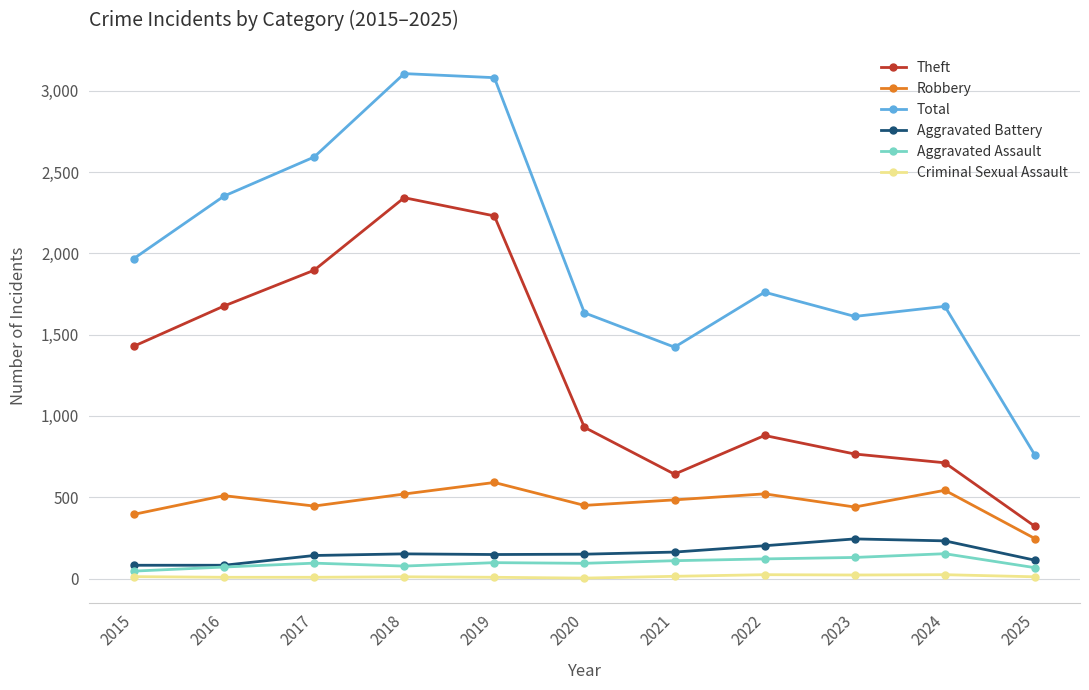

What is the value of the Aggravated Battery point at the 2nd from the left?

82